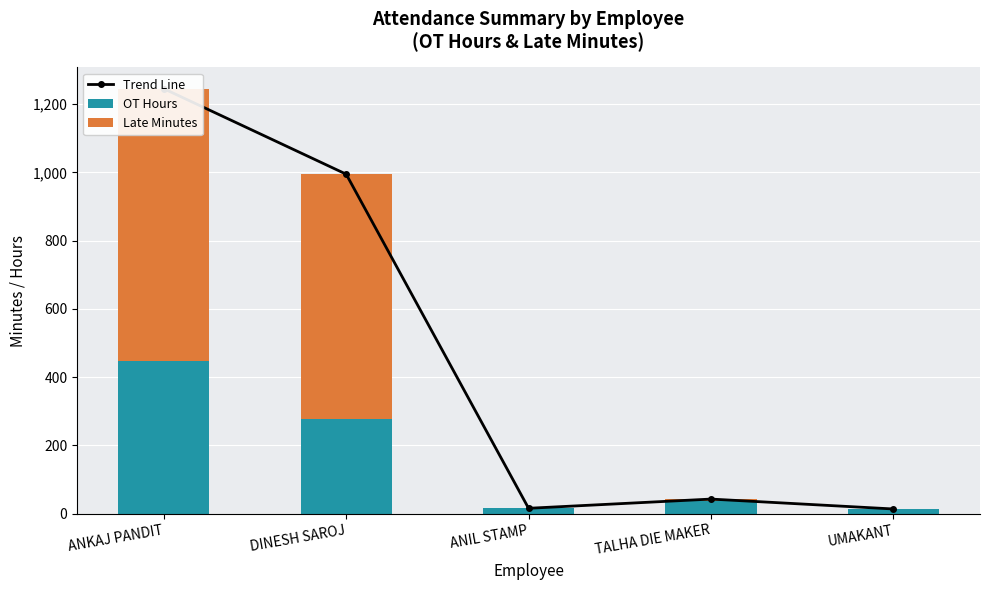

What are all the series names shown in the legend?

Trend Line, OT Hours, Late Minutes